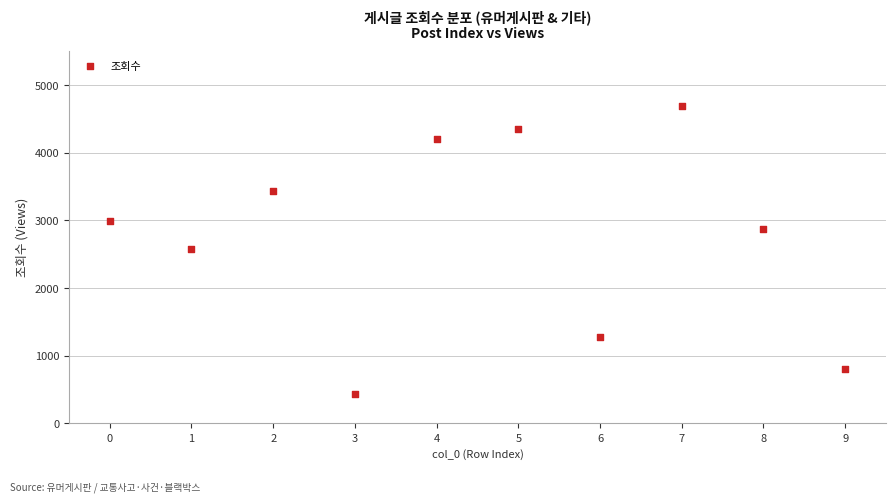

What is the range of Y values (max minus min)?

4260